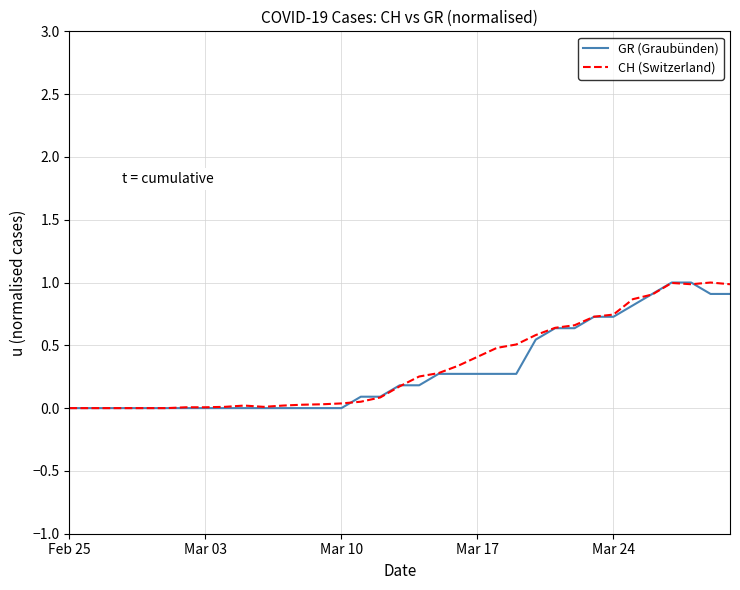

What is the maximum value shown in the chart?

1.0